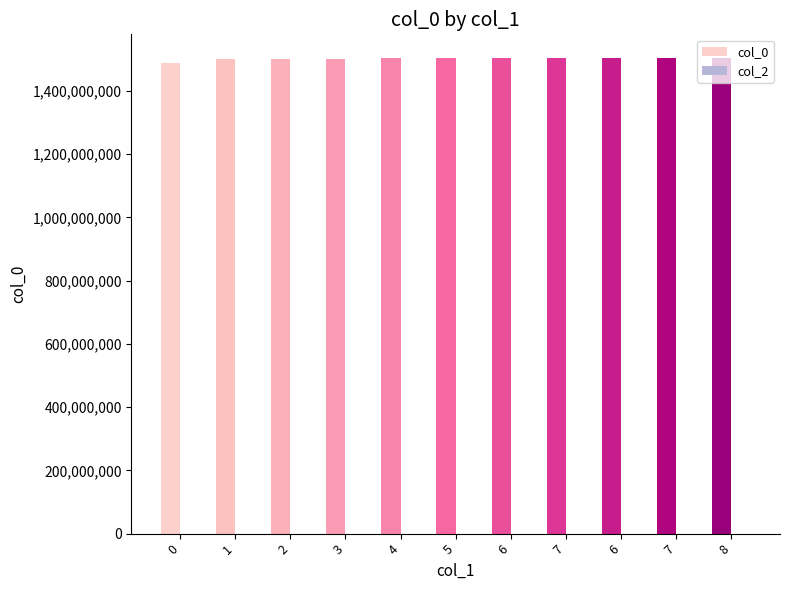

At which category is the sum across all series the highest?

8